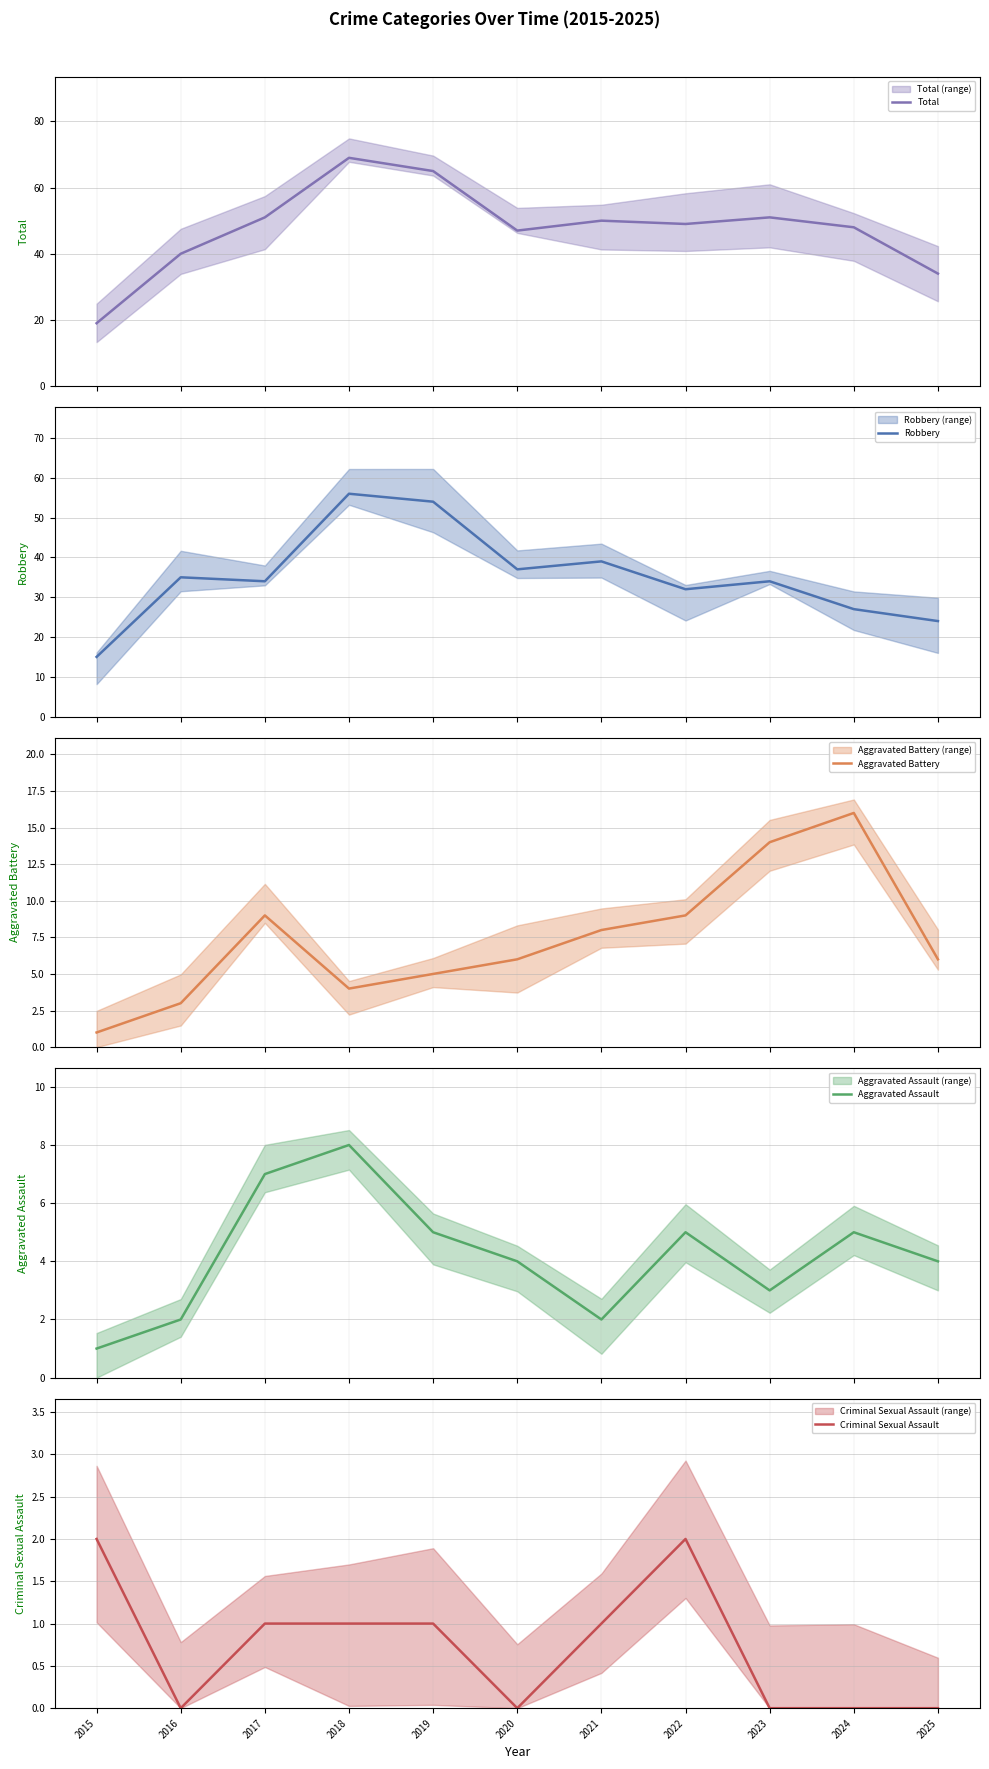

Is it true that Aggravated Battery equals 10 at 2020?

False